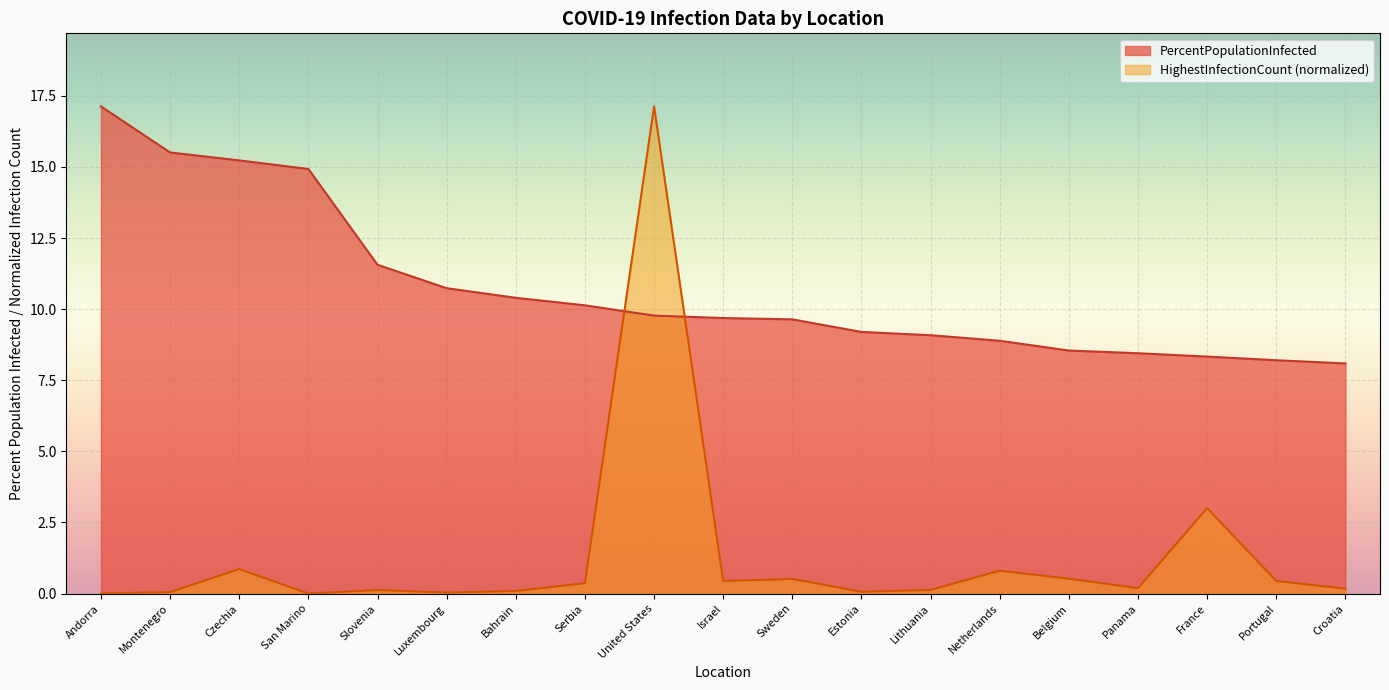

Reading left to right, what are all the values shown in this chart?

HighestInfectionCount: Andorra=0.0	Montenegro=0.1	Czechia=0.9	San Marino=0.0	Slovenia=0.1	Luxembourg=0.0	Bahrain=0.1	Serbia=0.4	United States=17.1	Israel=0.4	Sweden=0.5	Estonia=0.1	Lithuania=0.1	Netherlands=0.8	Belgium=0.5	Panama=0.2	France=3.0	Portugal=0.4	Croatia=0.2
PercentPopulationInfected: Andorra=17.1	Montenegro=15.5	Czechia=15.2	San Marino=14.9	Slovenia=11.6	Luxembourg=10.7	Bahrain=10.4	Serbia=10.1	United States=9.8	Israel=9.7	Sweden=9.6	Estonia=9.2	Lithuania=9.1	Netherlands=8.9	Belgium=8.5	Panama=8.4	France=8.3	Portugal=8.2	Croatia=8.1